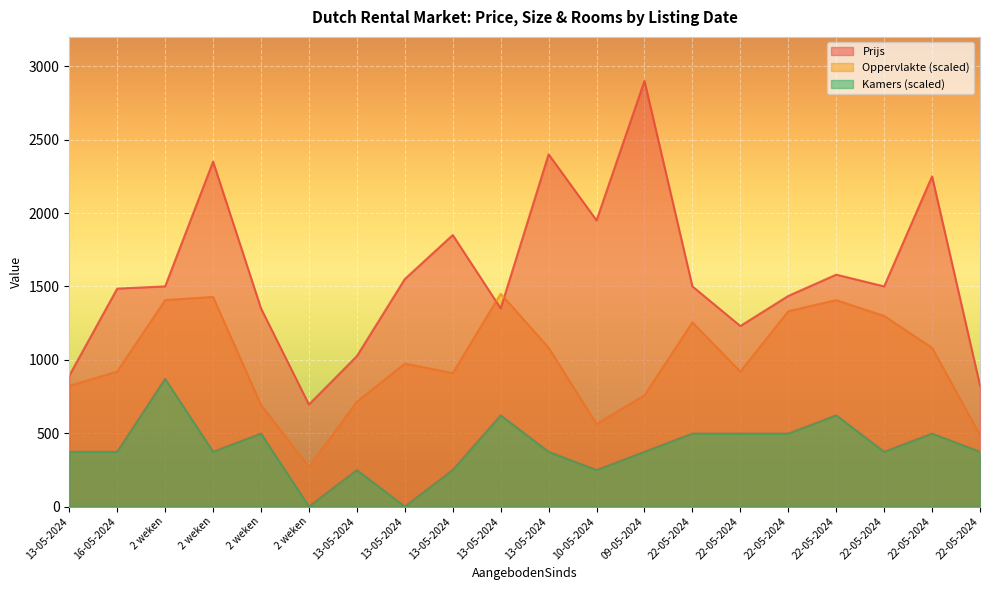

Which series changed the most between 22-05-2024 and 22-05-2024?

Oppervlakte